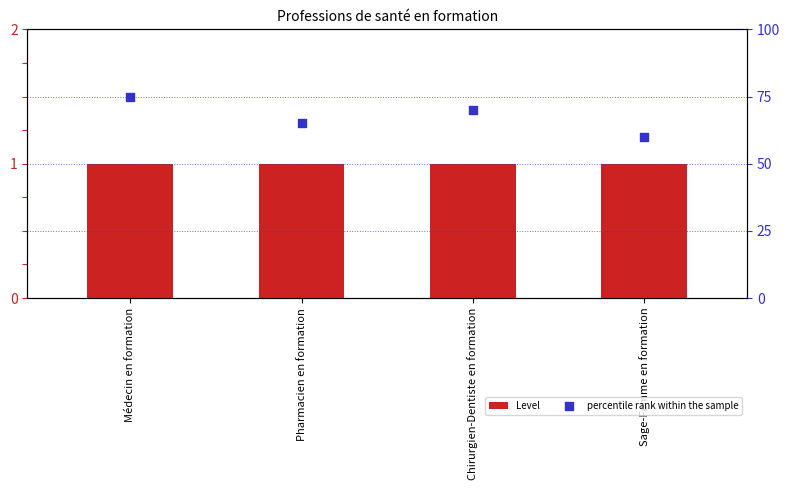

Which series reaches the minimum Y coordinate?

Level